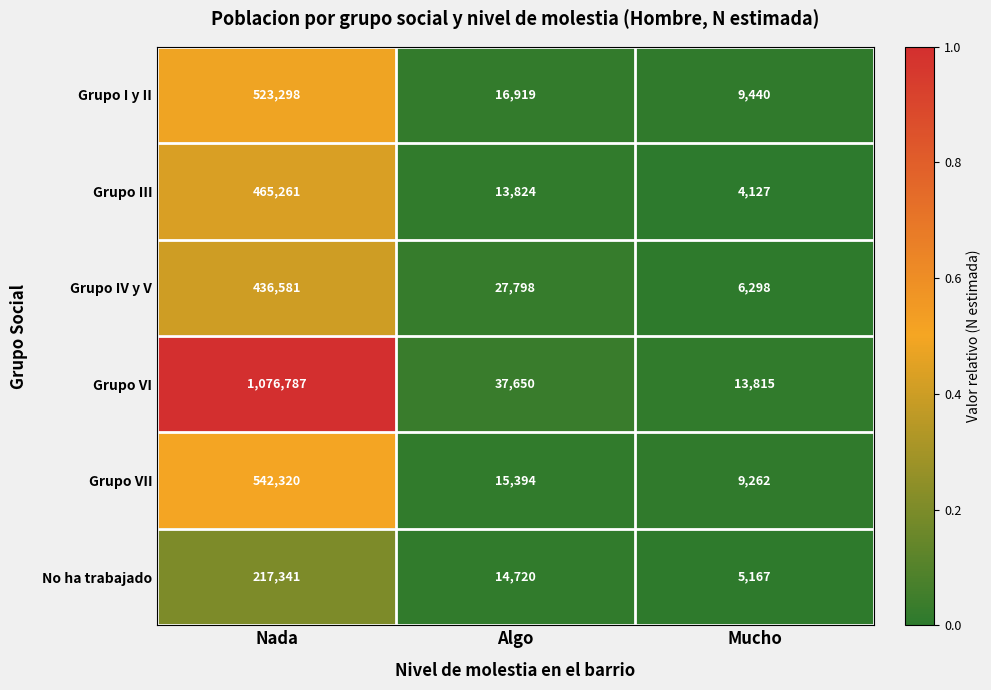

Reading left to right, list all the values displayed in this chart.

Grupo I y II: Nada=523298	Algo=16919	Mucho=9440
Grupo III: Nada=465261	Algo=13824	Mucho=4127
Grupo IV y V: Nada=436581	Algo=27798	Mucho=6298
Grupo VI: Nada=1076787	Algo=37650	Mucho=13815
Grupo VII: Nada=542320	Algo=15394	Mucho=9262
No ha trabajado: Nada=217341	Algo=14720	Mucho=5167